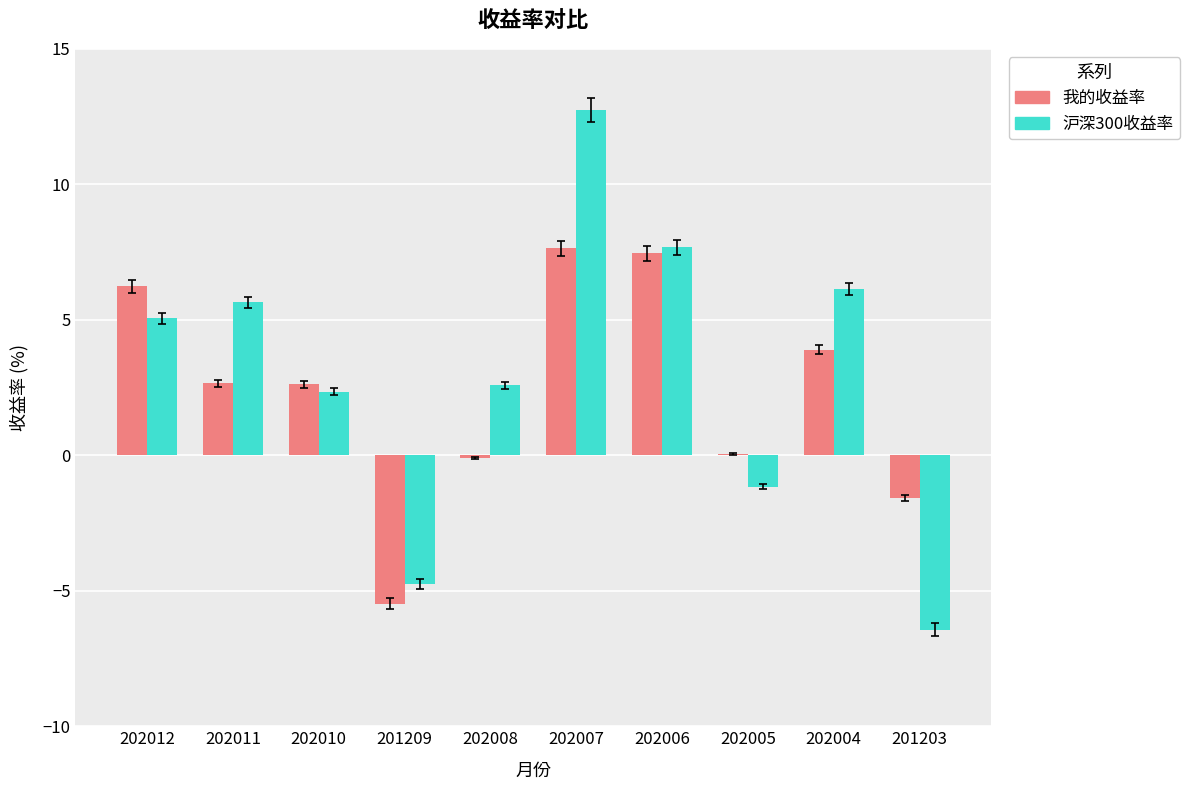

Where is 沪深300收益率 nearest to the value 3?

202008